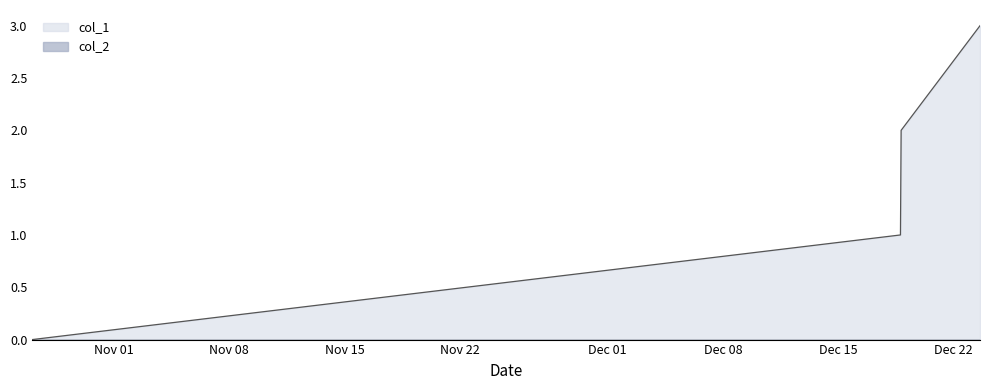

What is the value of the 2nd point from the left?

1